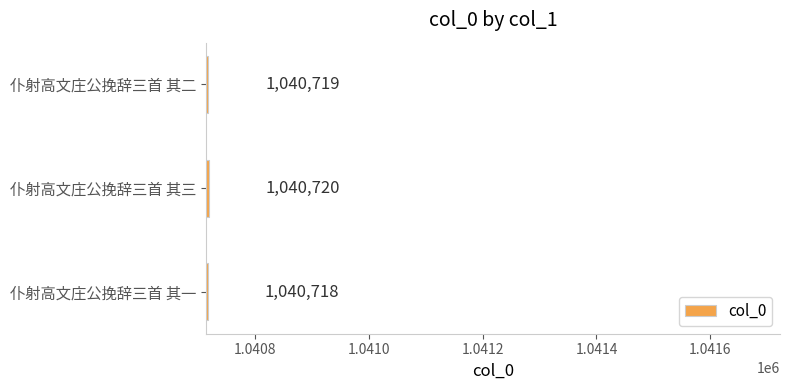

What is the average value?

1040719